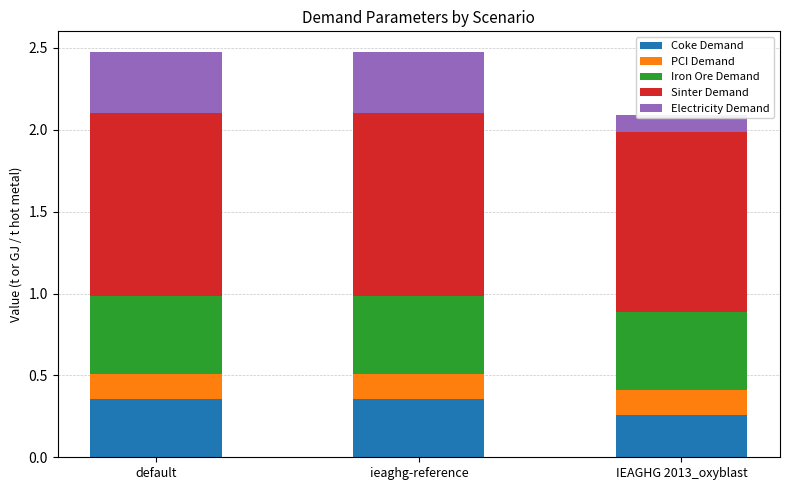

What is the sum of all Sinter Demand values?

3.3